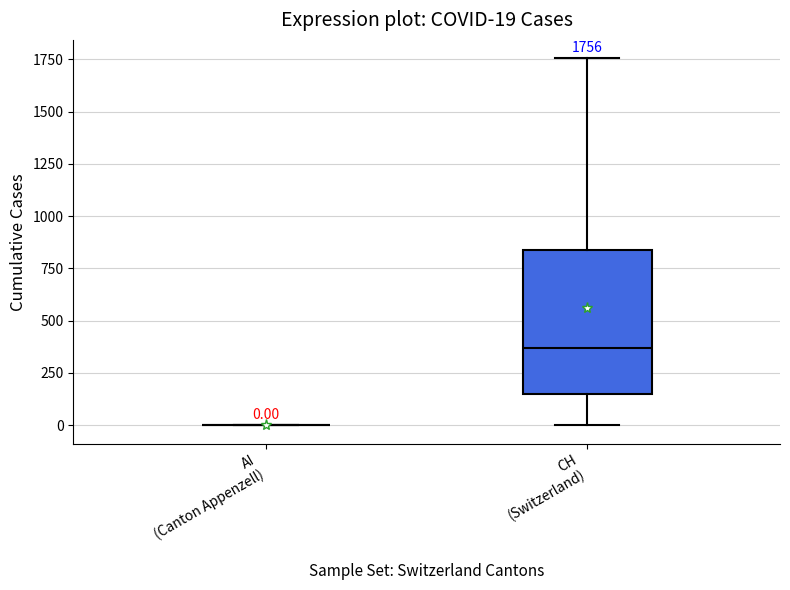

Comparing the boxes themselves (not the whiskers), which one is the tallest?

CH (Switzerland)